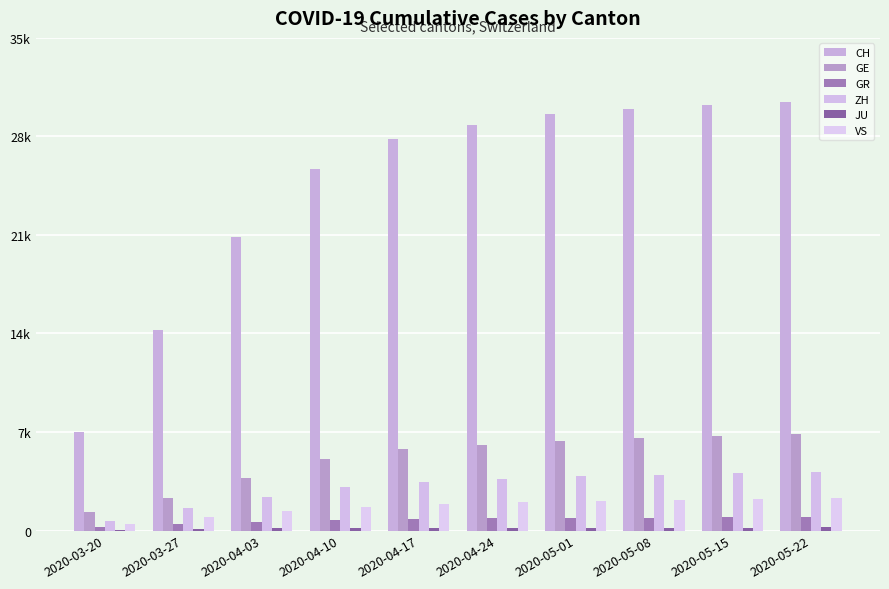

Which series has the widest spread of values?

CH